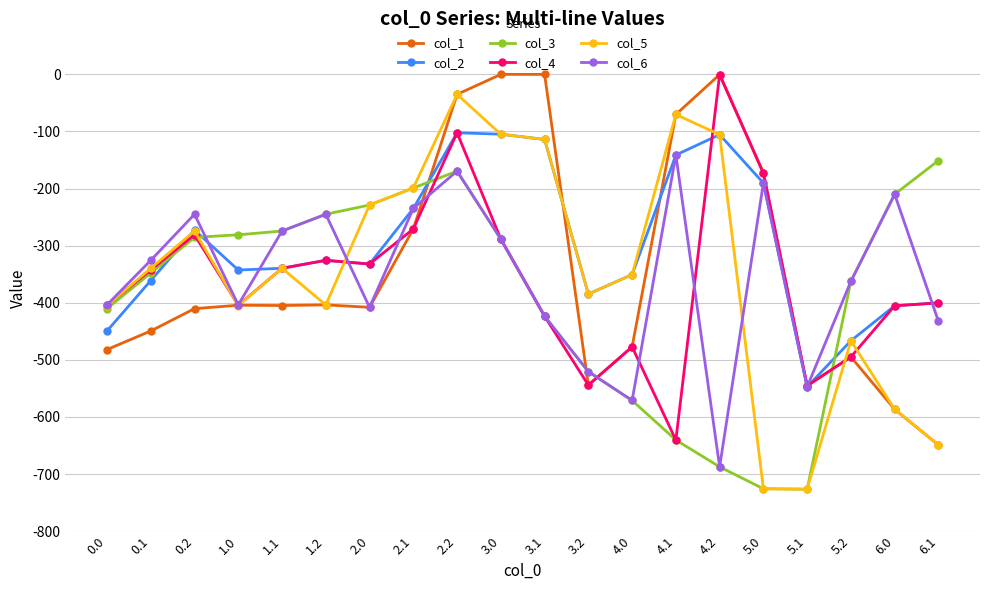

How many distinct data groups are displayed?

6